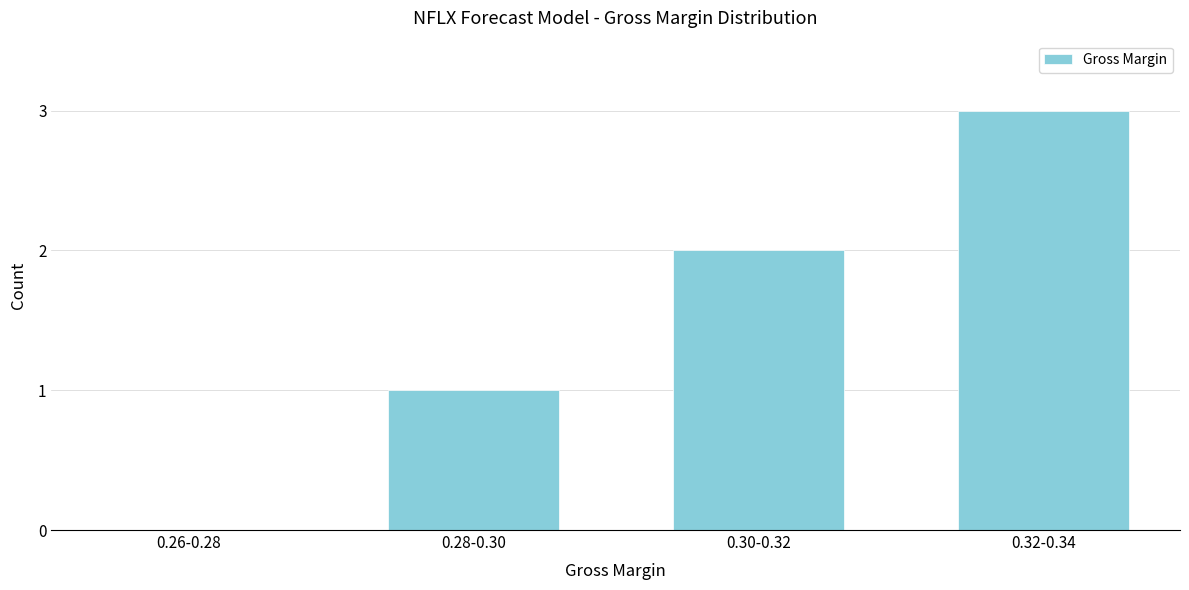

What is the change in value from 0.26-0.28 to 0.28-0.30?

+1